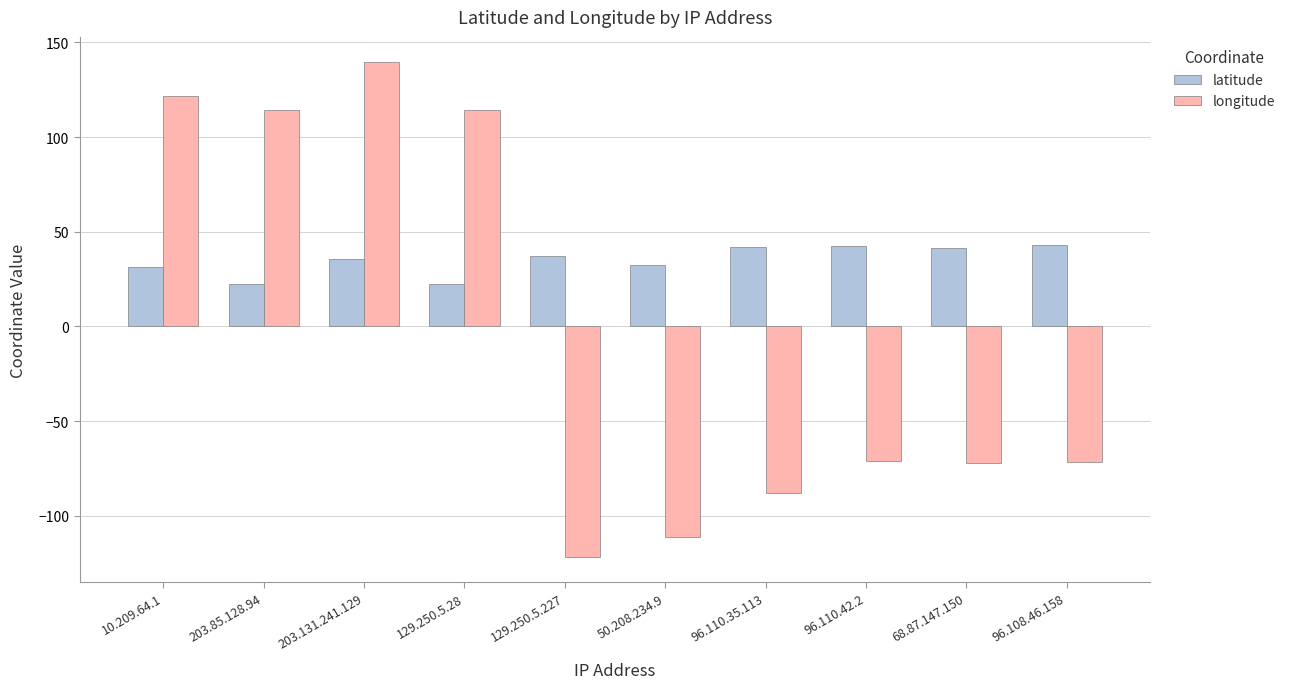

Which category has the lowest value in the longitude series?

129.250.5.227